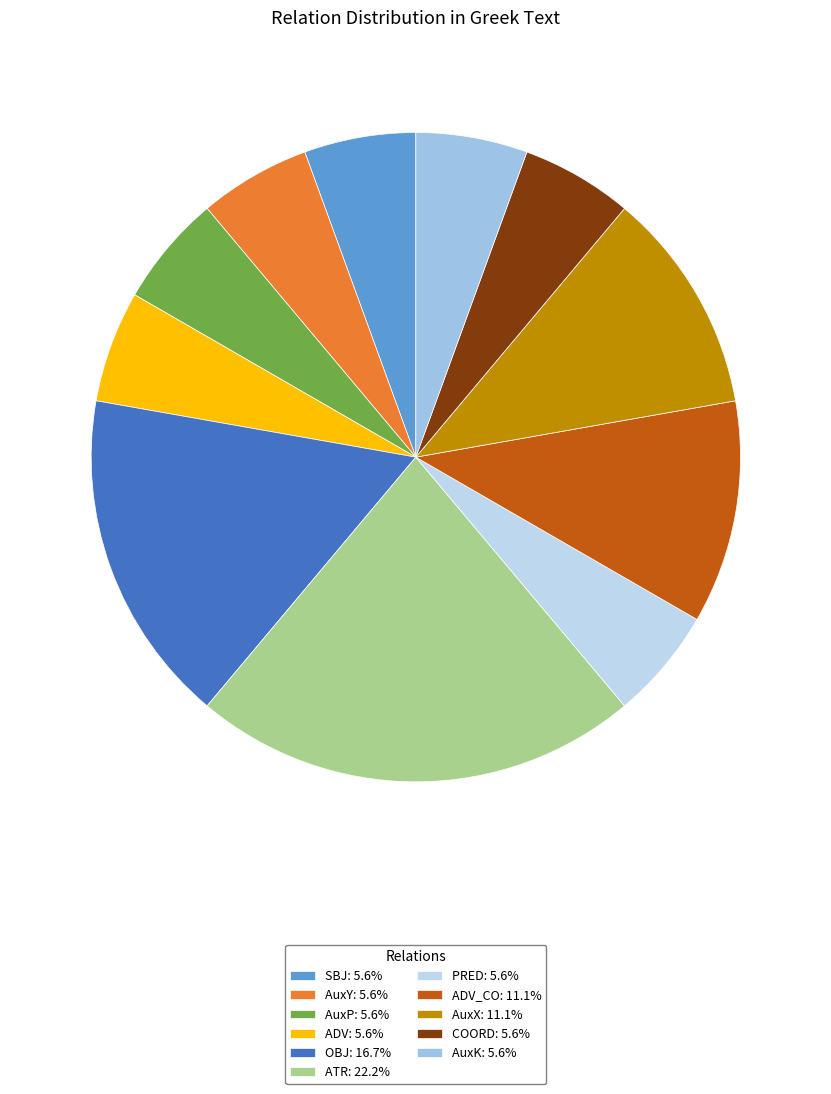

Rank the categories by value from highest to lowest.

ATR, OBJ, ADV_CO, AuxX, SBJ, AuxY, AuxP, ADV, PRED, COORD, AuxK